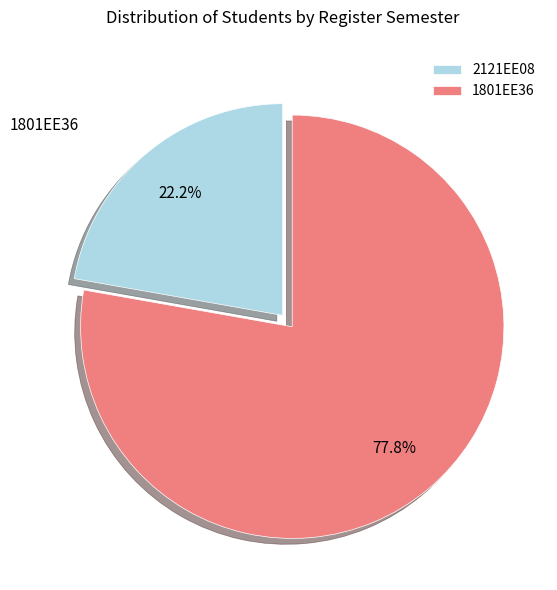

Is it true that 2121EE08 is 22% of the pie?

True